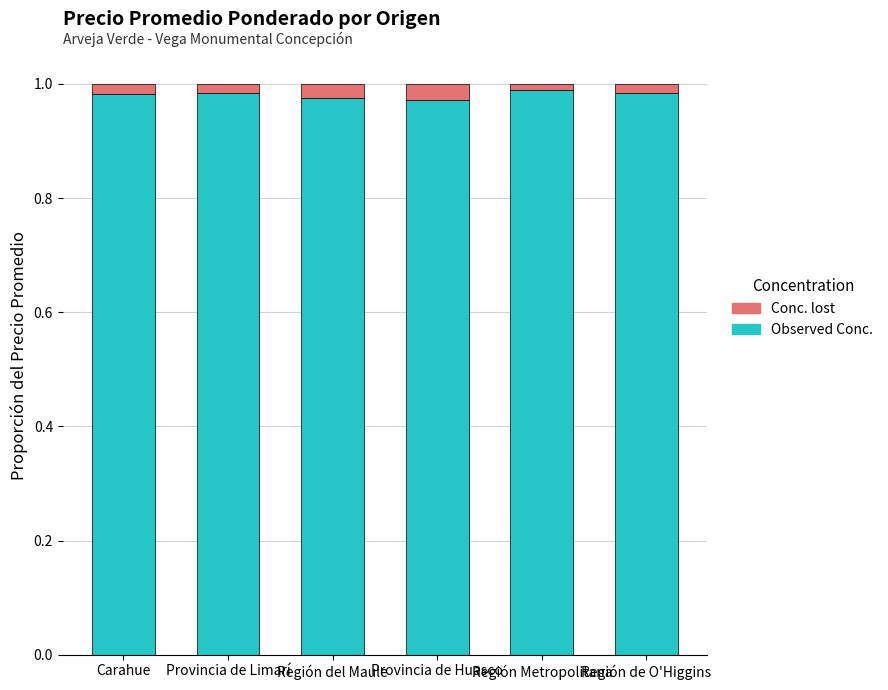

The value of Observed Conc. at Provincia de Huasco is 1.0. True or false?

True